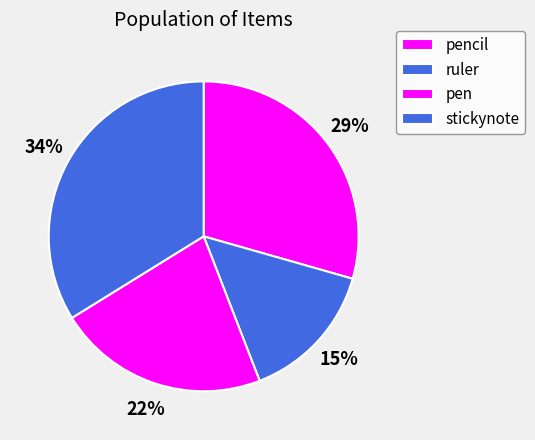

To the nearest percent, what percentage of the pie is stickynote?

34%